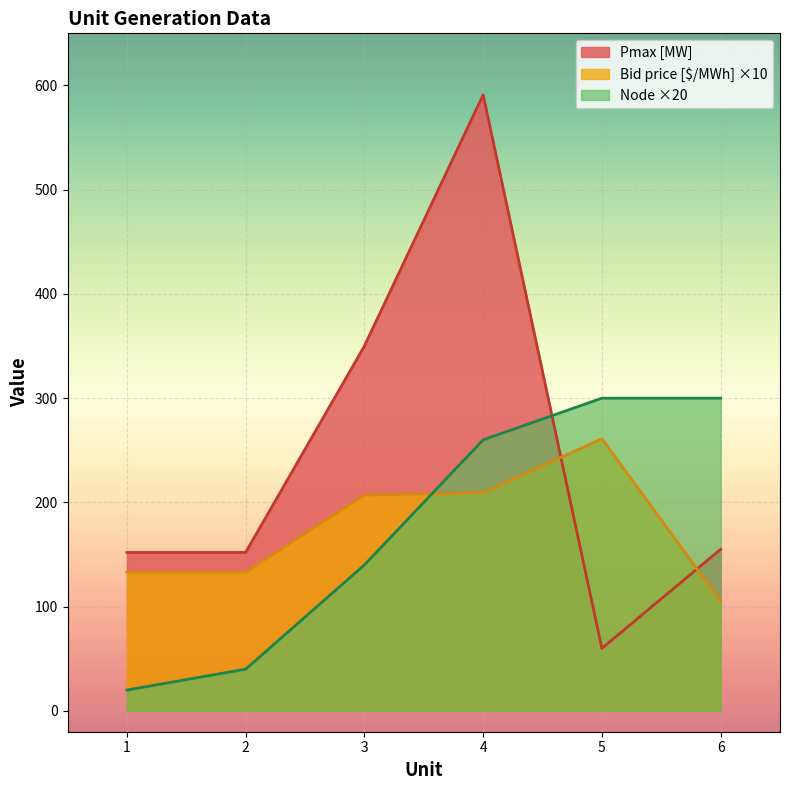

True or false: Node has more than 0 points higher than both neighbors.

False